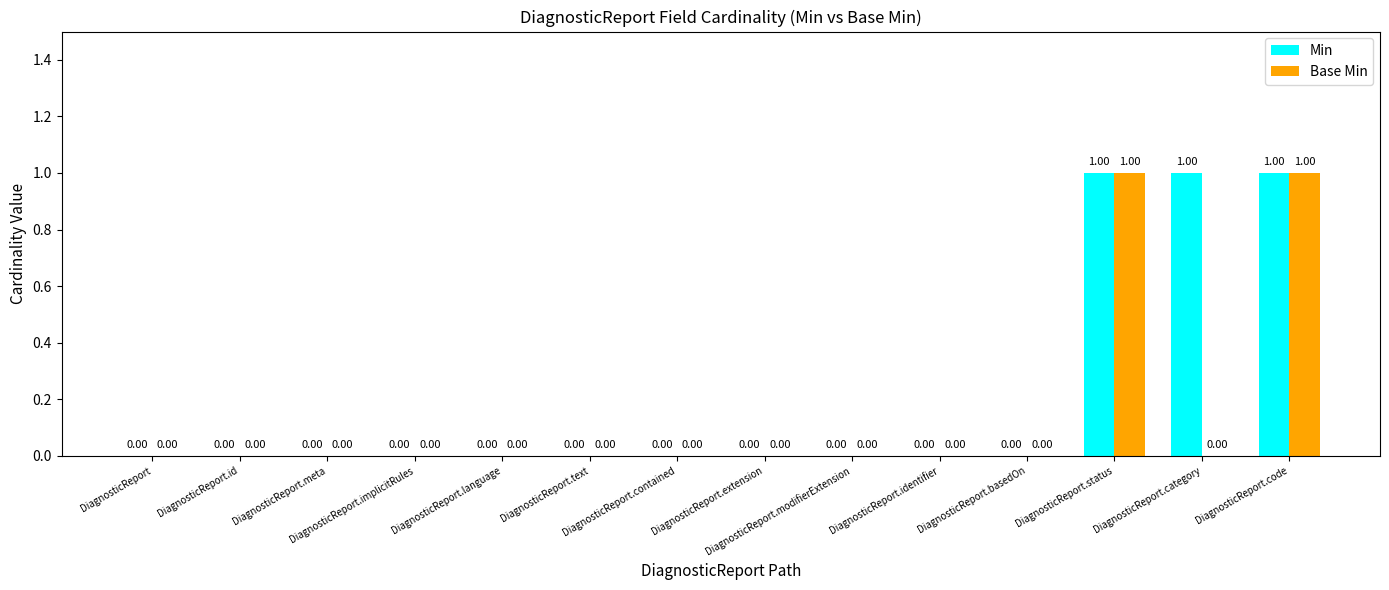

Reading left to right, list all the values displayed in this chart.

Min: 0	0	0	0	0	0	0	0	0	0	0	1	1	1
Base Min: 0	0	0	0	0	0	0	0	0	0	0	1	0	1